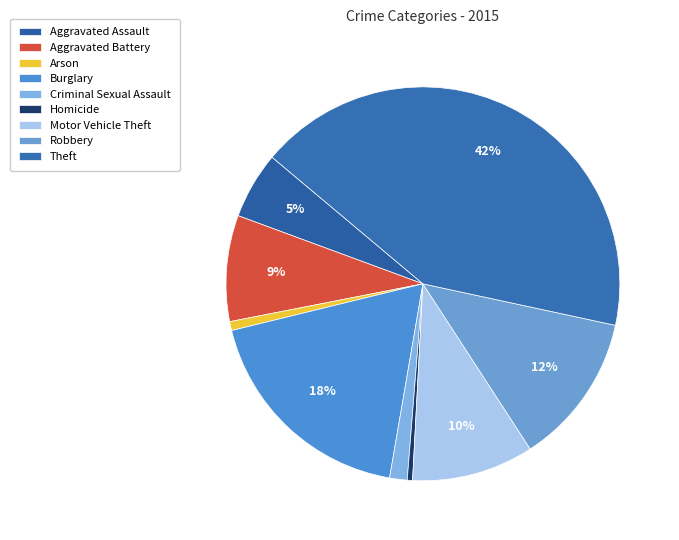

Is there any slice that represents more than half of the pie?

No